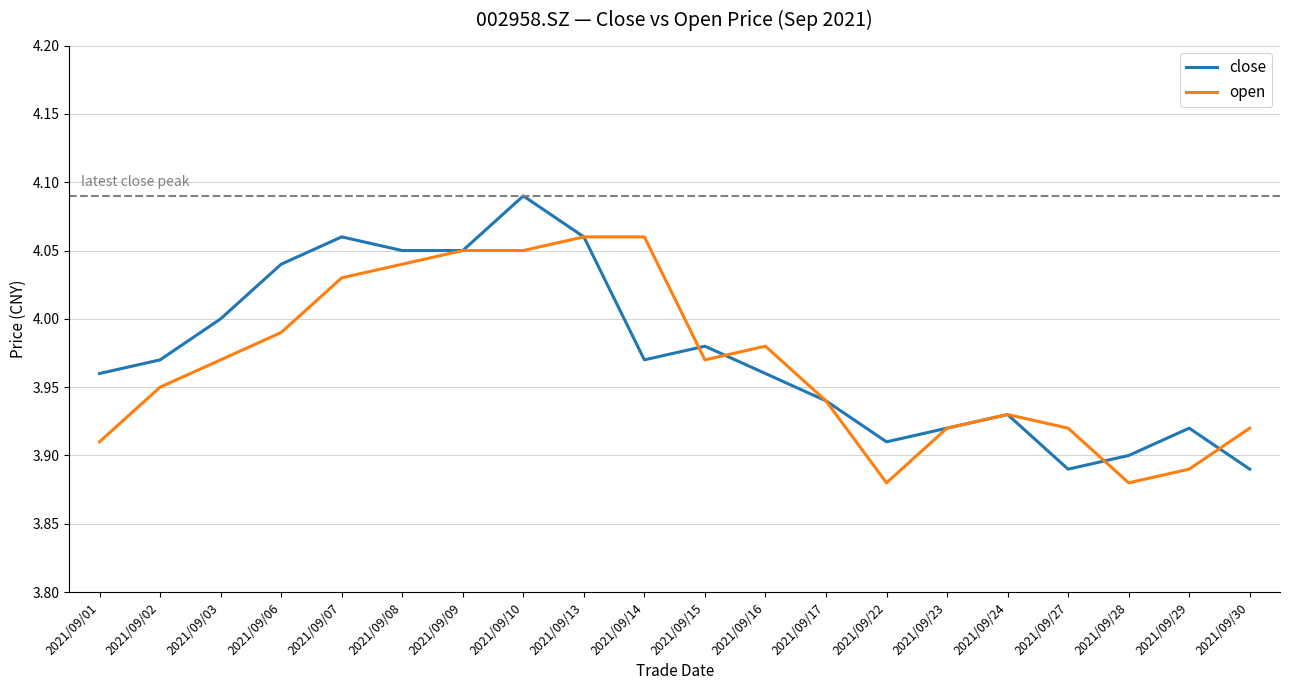

Which series changed the most between 2021/09/09 and 2021/09/10?

close